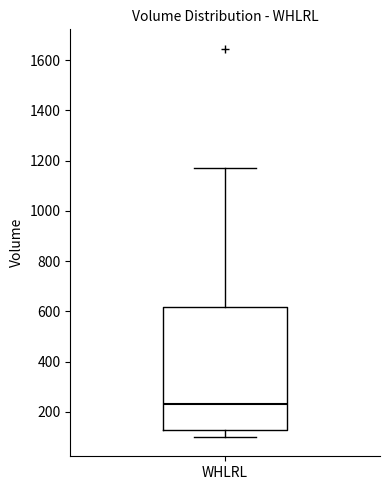

Where is the lower edge of the box for WHLRL on the y-axis? The values are not printed on the chart, so give them approximately, as read against the axis.

120